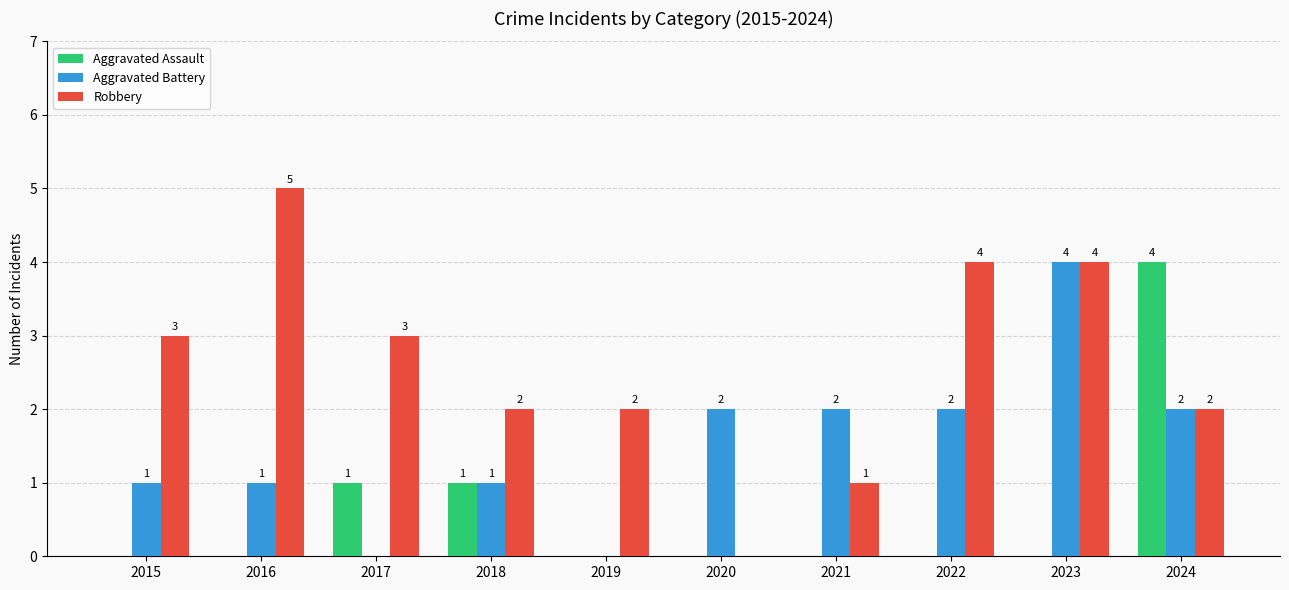

Does the chart contain stacked bars?

No